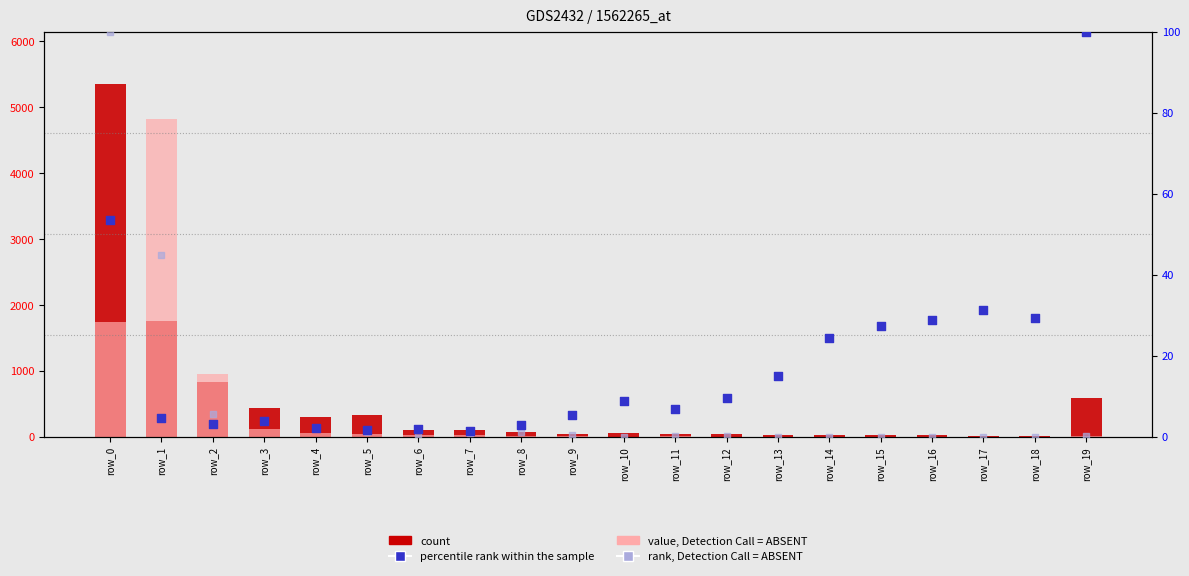

What is the total value across all series at row_10?

62.9